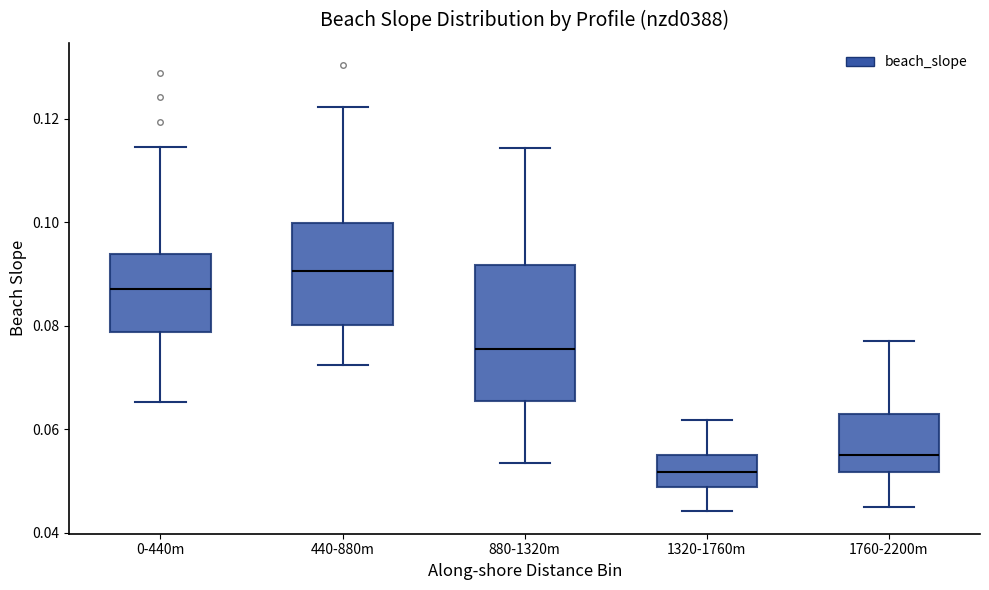

Reading left to right, transcribe this box plot: for each box, give where its median line is, the range the box spans, and where its two whiskers end, as read against the y-axis. The values are not printed on the chart, so give them approximately, as read against the axis.

0-440m: median 0.088, box 0.078 to 0.094, whiskers 0.066 to 0.114
440-880m: median 0.090, box 0.080 to 0.100, whiskers 0.072 to 0.122
880-1320m: median 0.076, box 0.066 to 0.092, whiskers 0.054 to 0.114
1320-1760m: median 0.052, box 0.048 to 0.056, whiskers 0.044 to 0.062
1760-2200m: median 0.056, box 0.052 to 0.062, whiskers 0.046 to 0.078